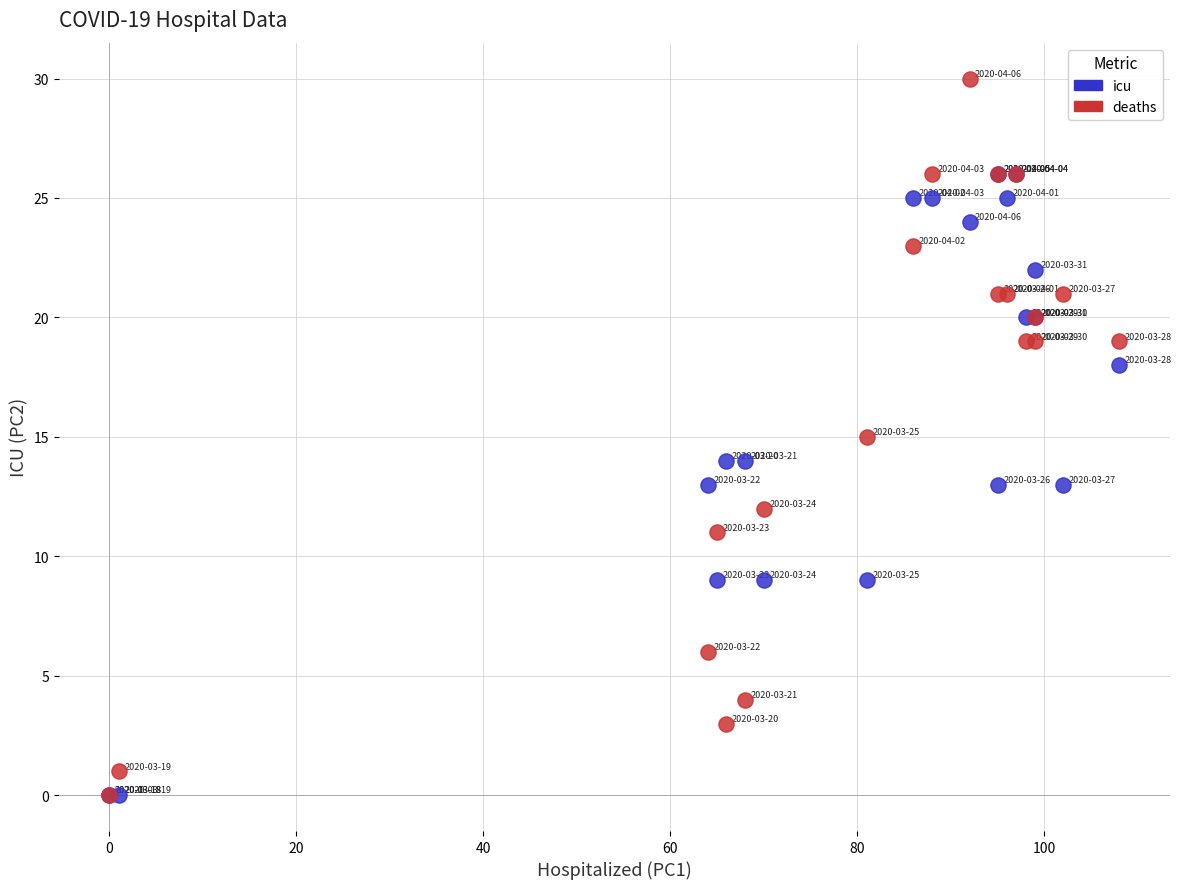

Which series has the widest spread of Y values?

deaths